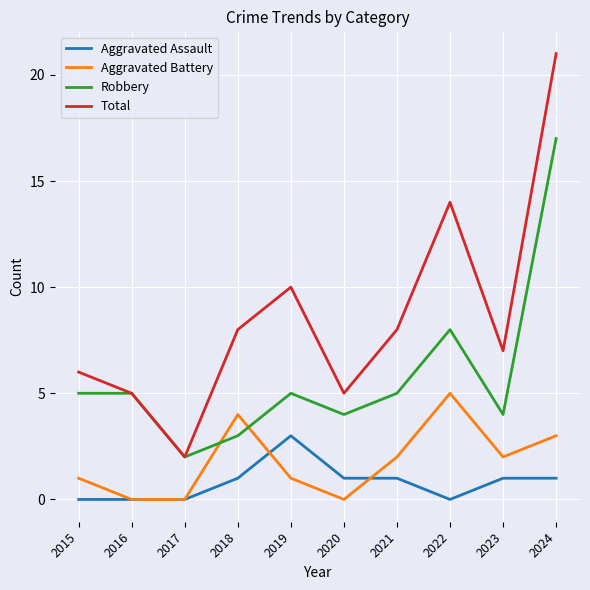

What is the sum of the Aggravated Battery values at 2018 and 2015?

5